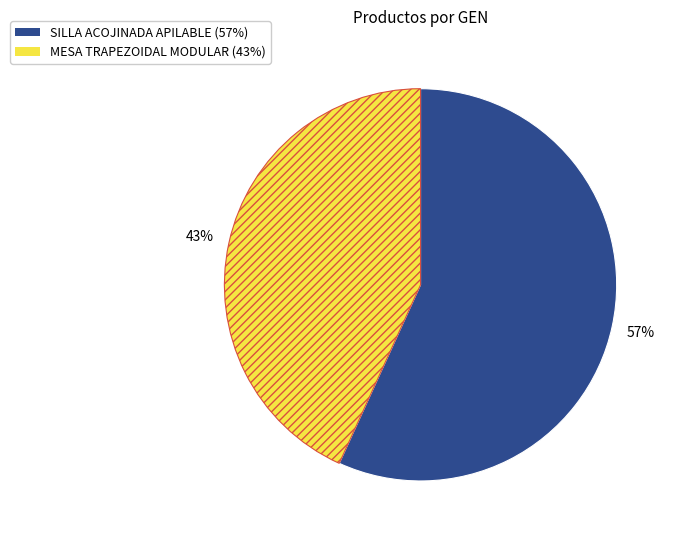

To the nearest percent, what percentage of the pie is SILLA ACOJINADA APILABLE?

57%